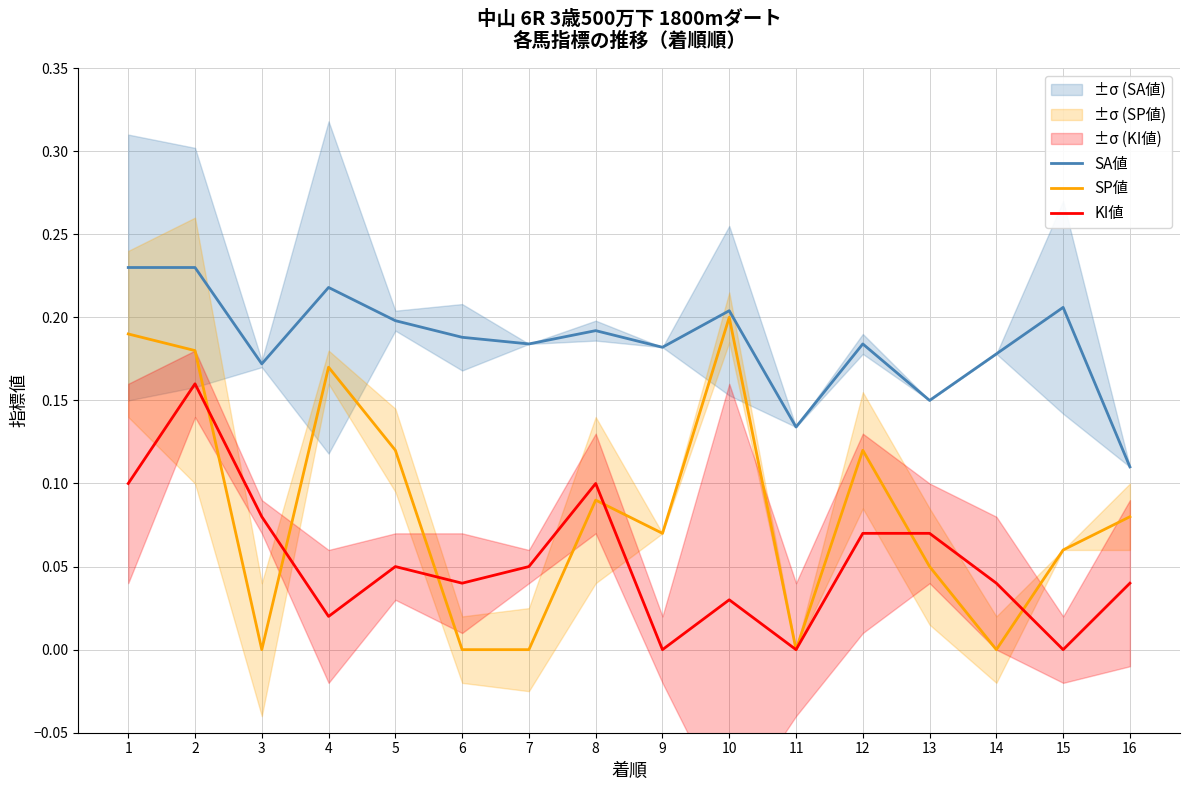

True or false: SA値 has more than 0 interior local peaks.

True